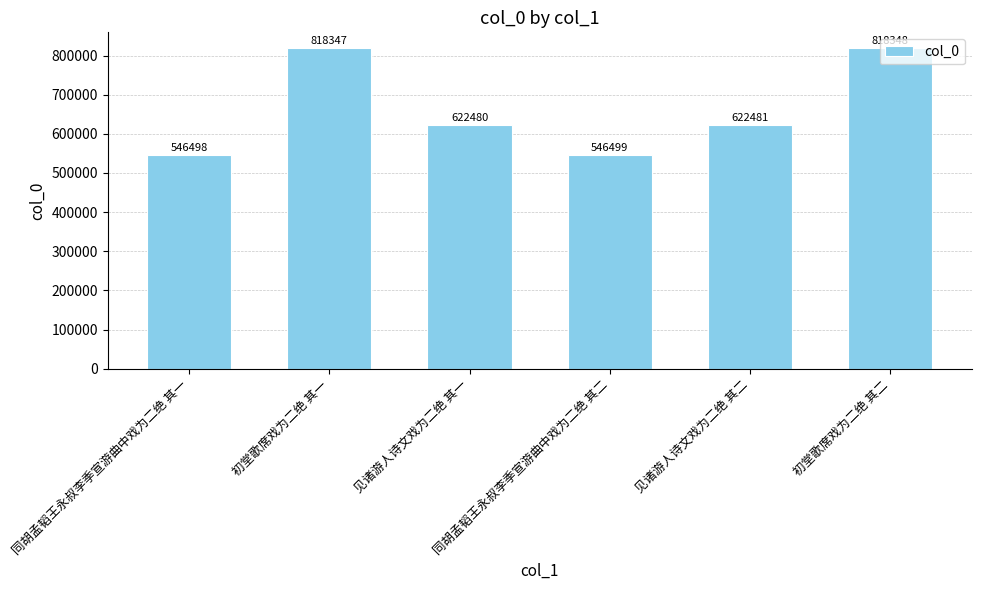

List the labels in order of value, smallest first.

同胡孟韬王永叔李季宣游曲中戏为二绝 其一, 同胡孟韬王永叔李季宣游曲中戏为二绝 其二, 见诸游人诗文戏为二绝 其一, 见诸游人诗文戏为二绝 其二, 初堂歌席戏为二绝 其一, 初堂歌席戏为二绝 其二